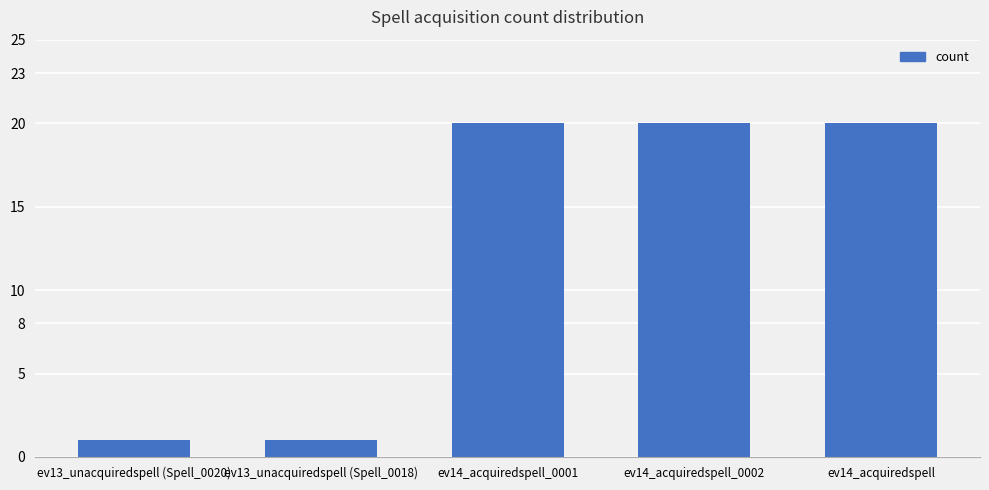

What is the greatest value displayed?

20